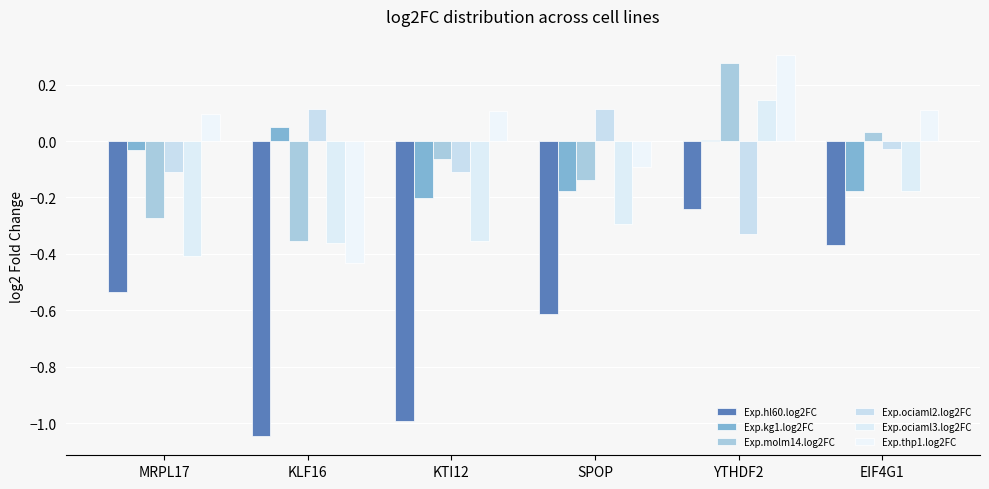

How many series are shown in this chart?

6